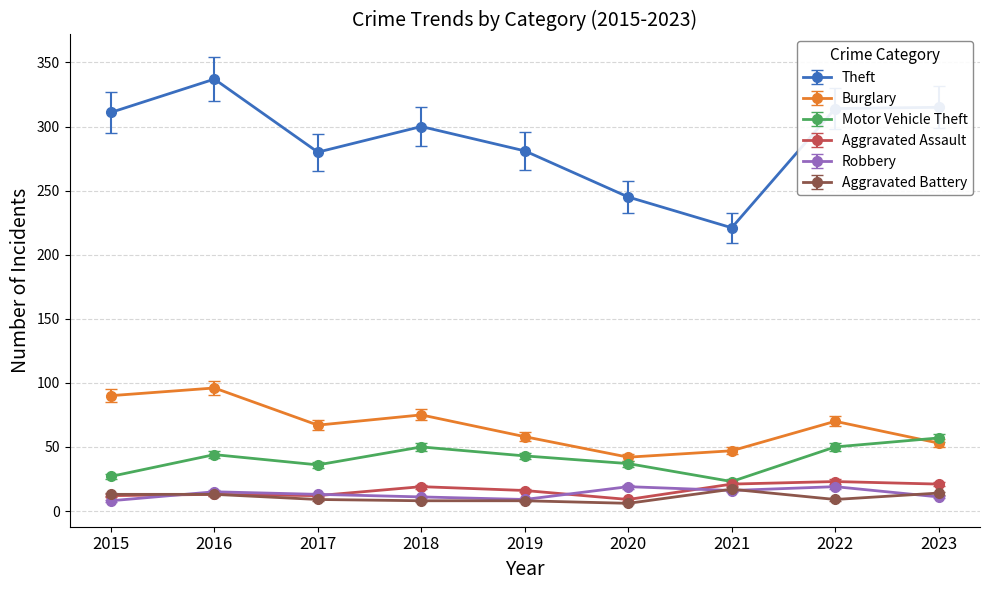

At which label does Robbery first exceed 13?

2016